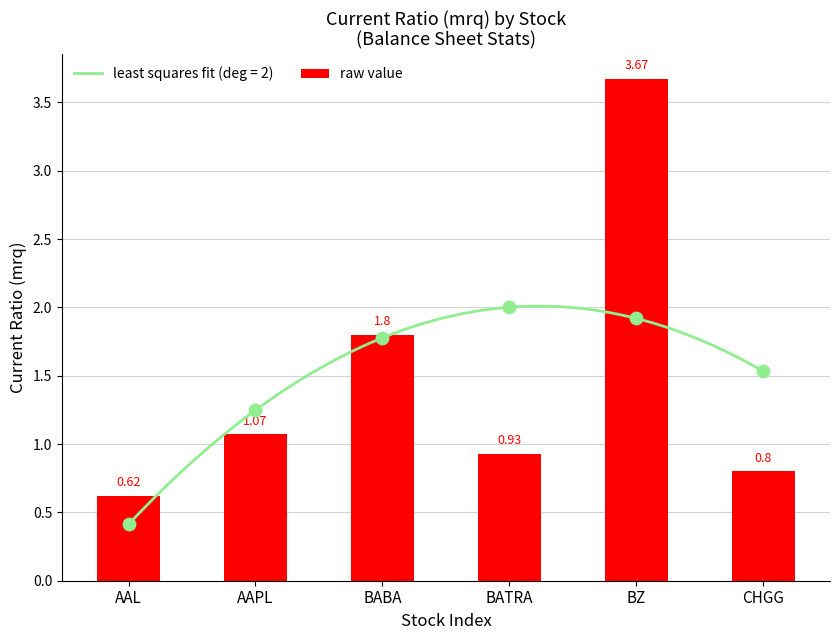

What is the change in value from AAL to BZ?

+3.0